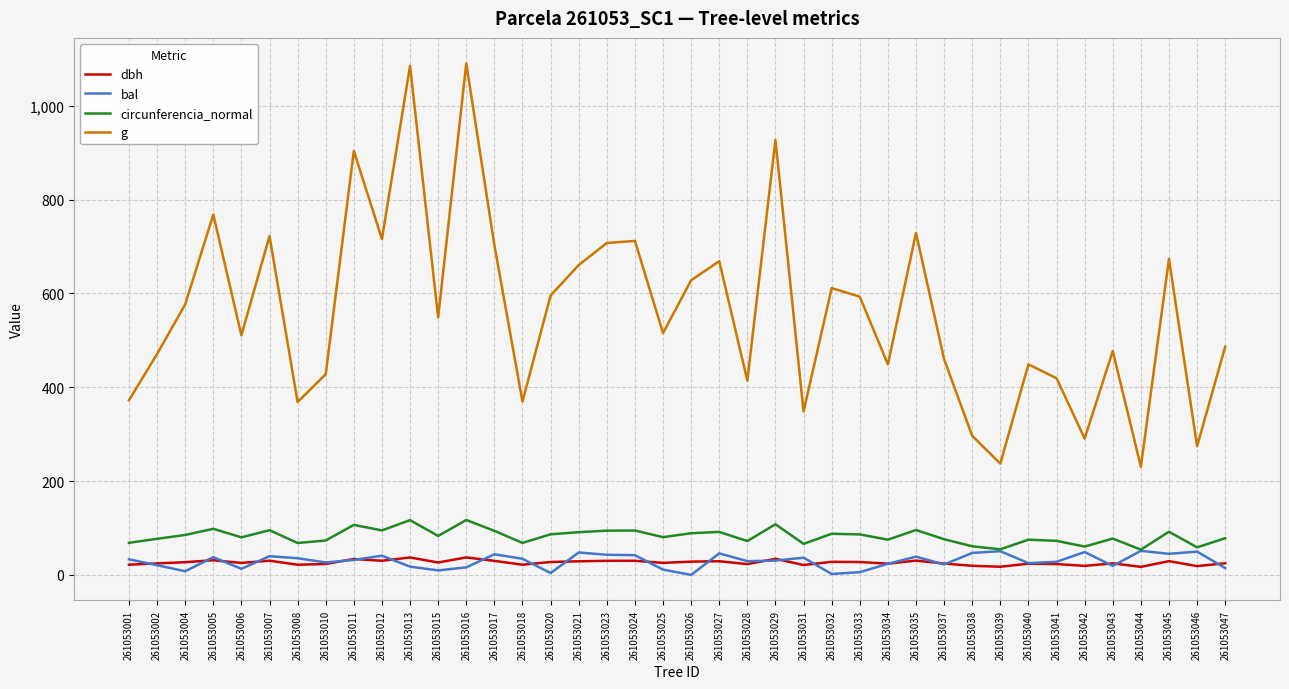

What is the total value across all series at 261053043?

598.6